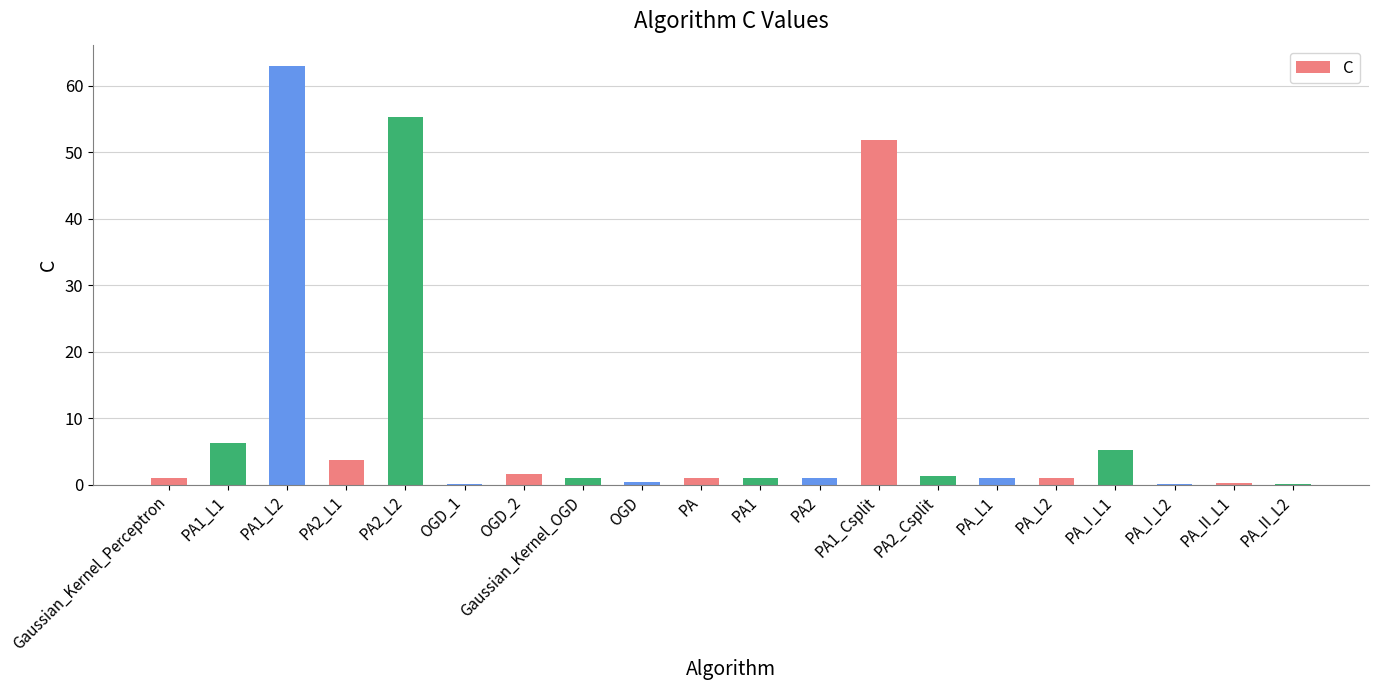

What is the maximum value shown in the chart?

63.1